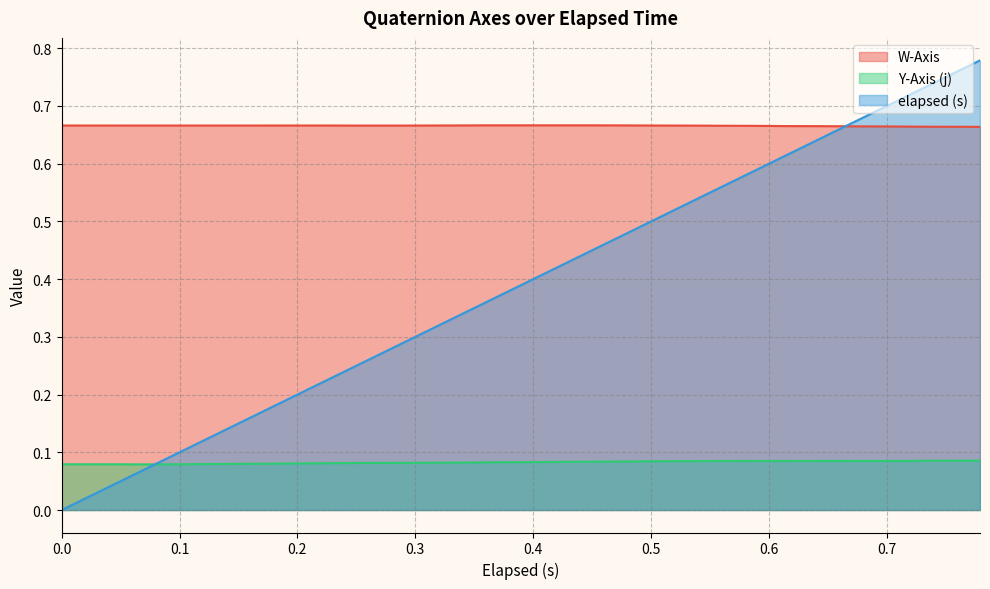

What is the difference between the second highest and second lowest values in the elapsed (s) series?

0.8